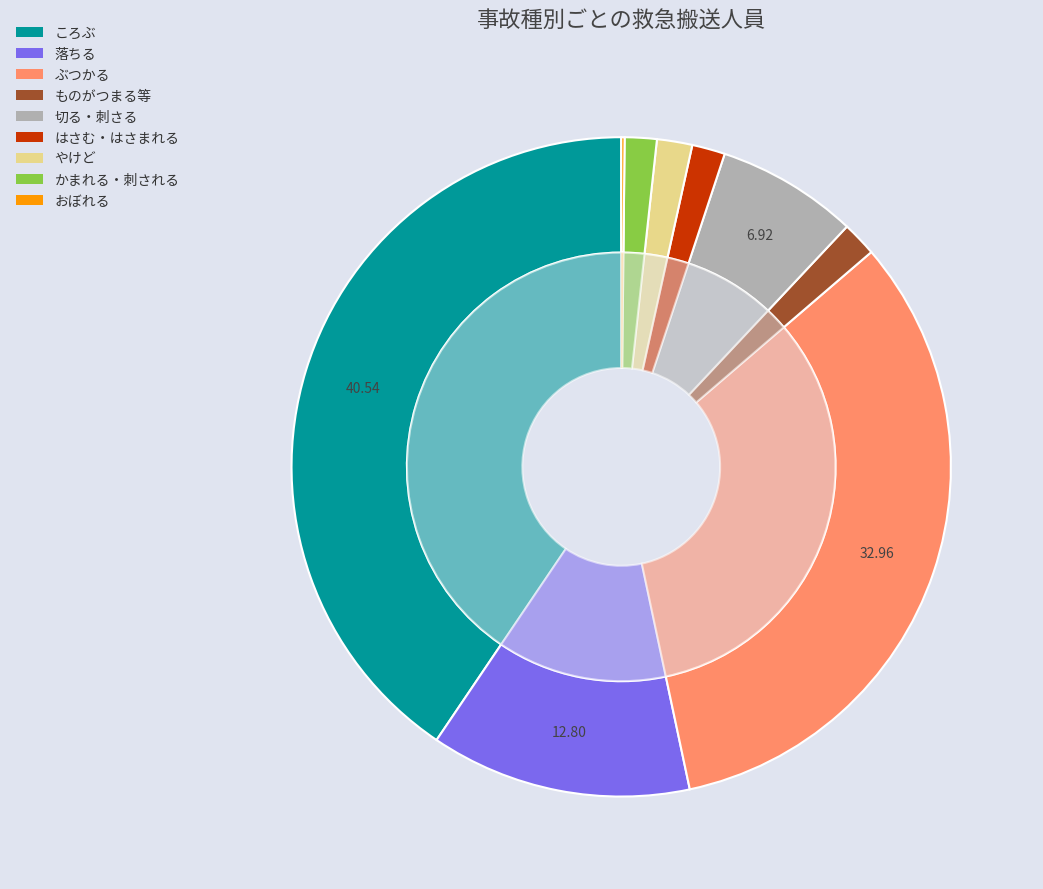

What is the change in value from 落ちる to ものがつまる等?

-404